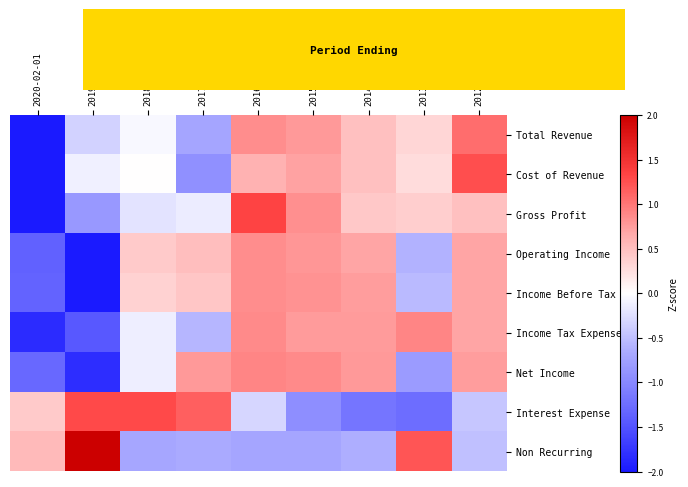

What is the smallest value displayed?

-2.4